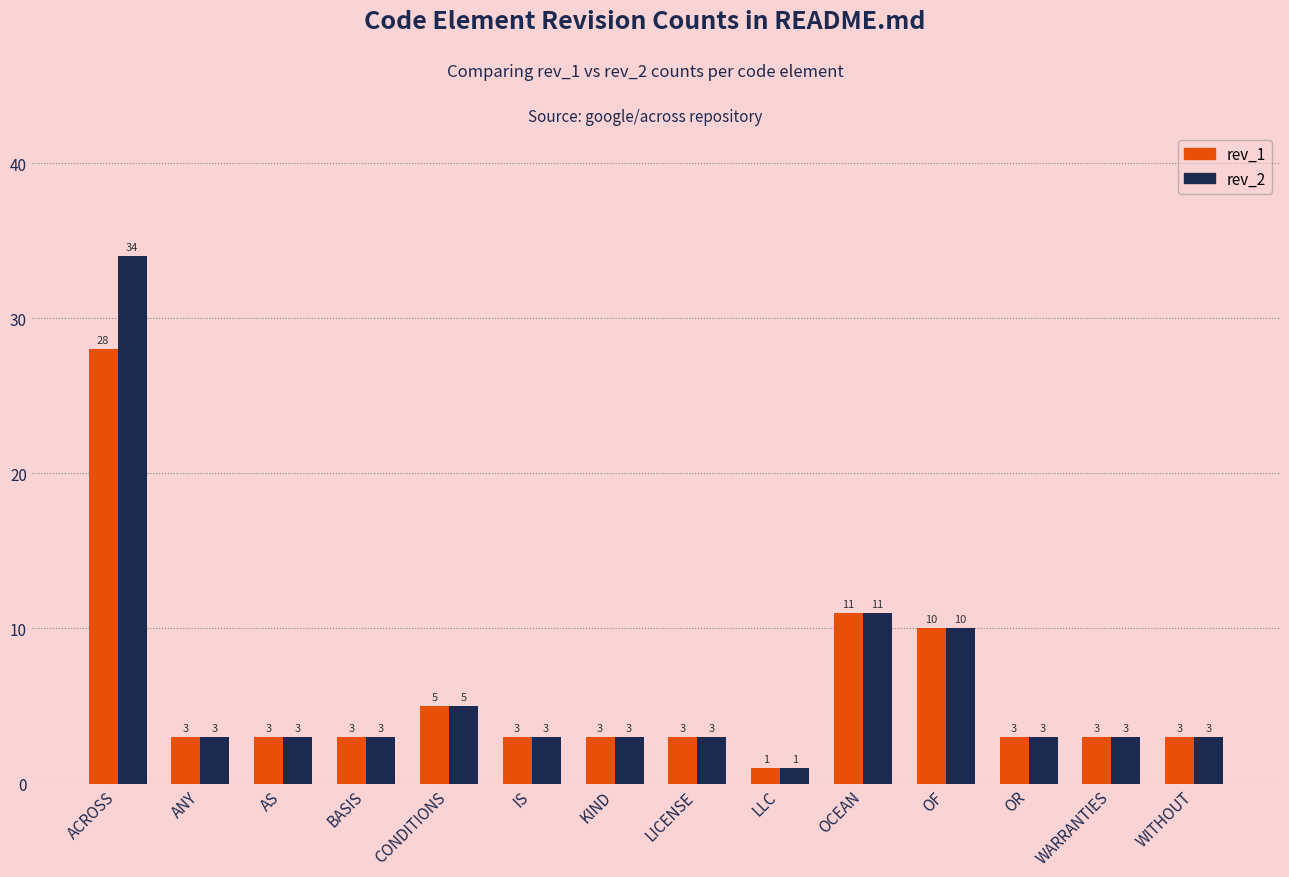

The rev_1 series shows 11 at OCEAN. True or false?

True